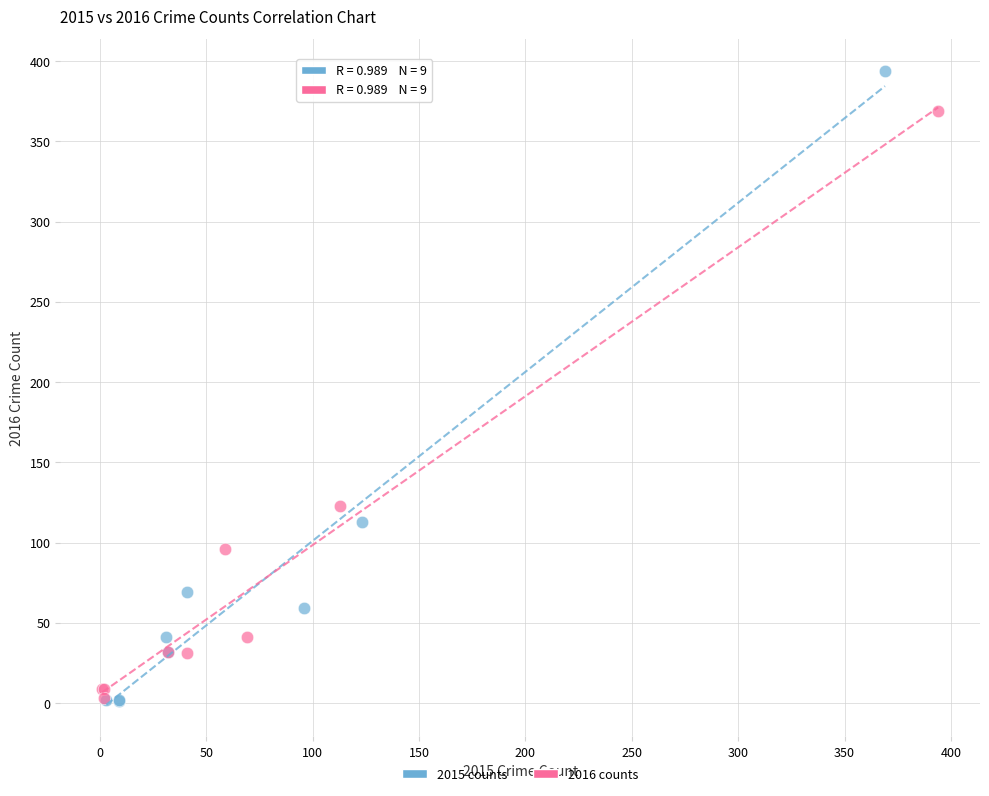

Which series reaches the maximum Y coordinate?

2015 counts